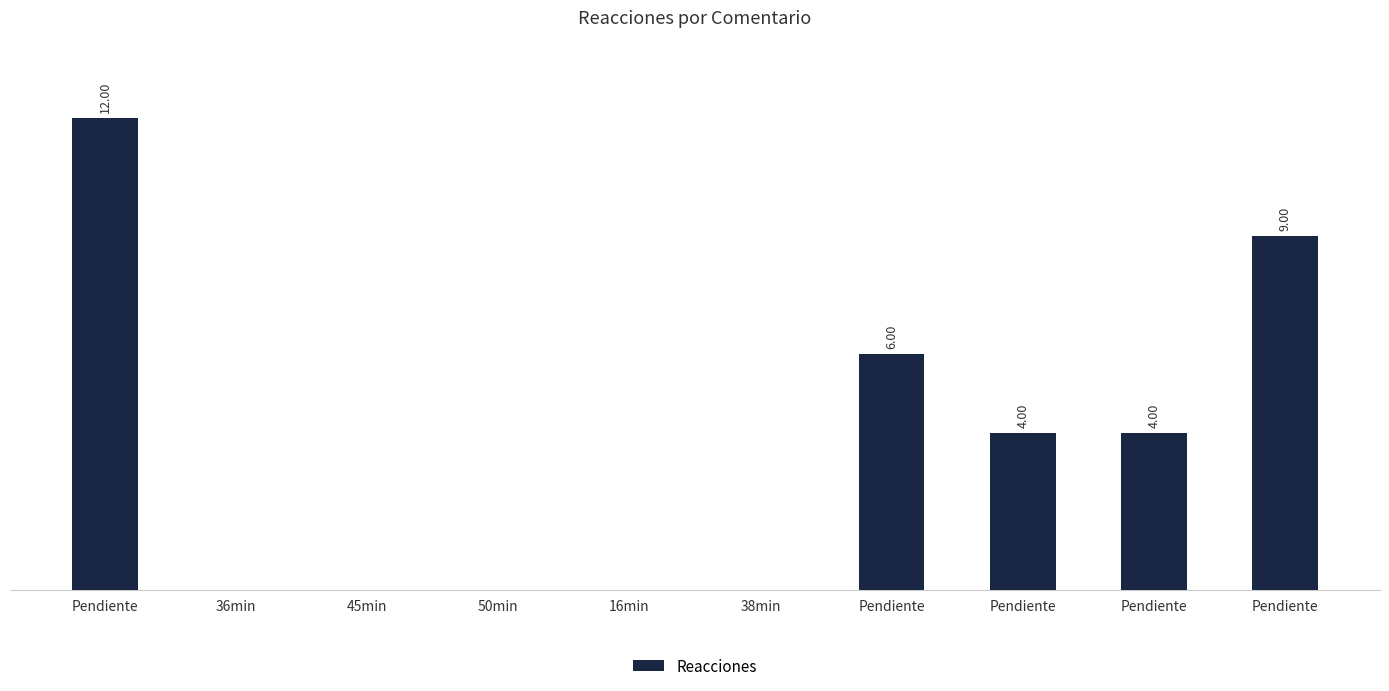

Are the bars horizontal?

No